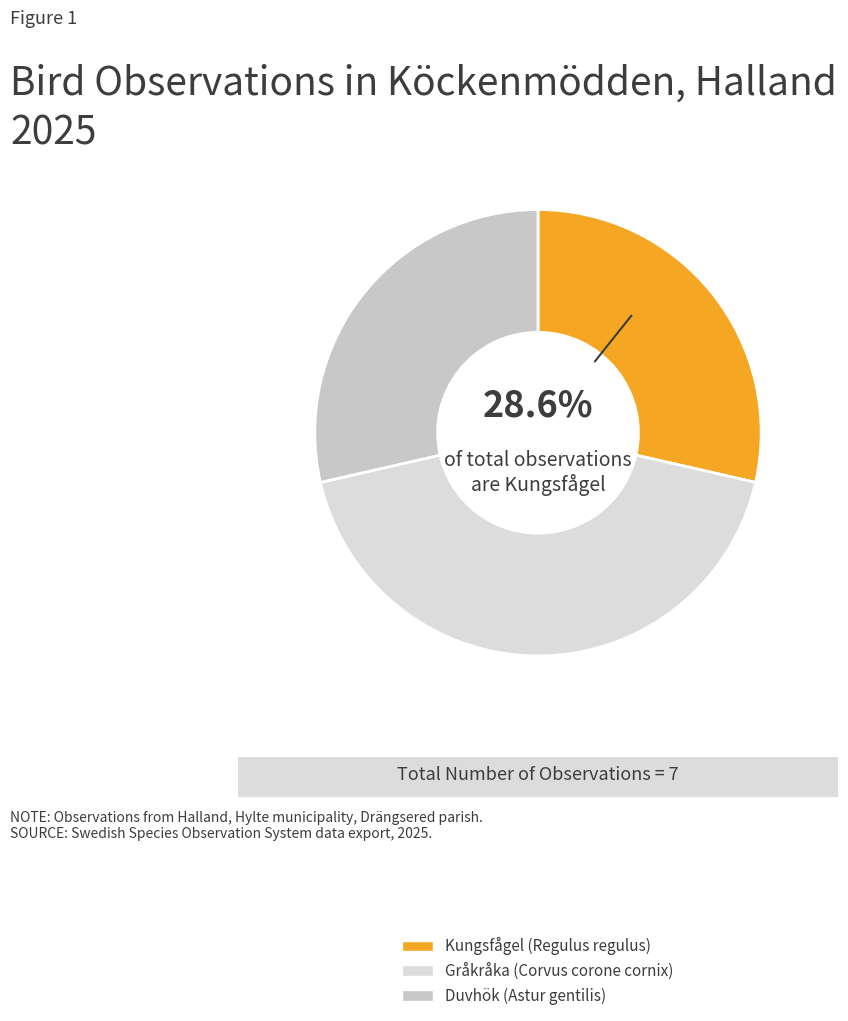

What is the change in value from Kungsfågel (Regulus regulus) to Gråkråka (Corvus corone cornix)?

+1